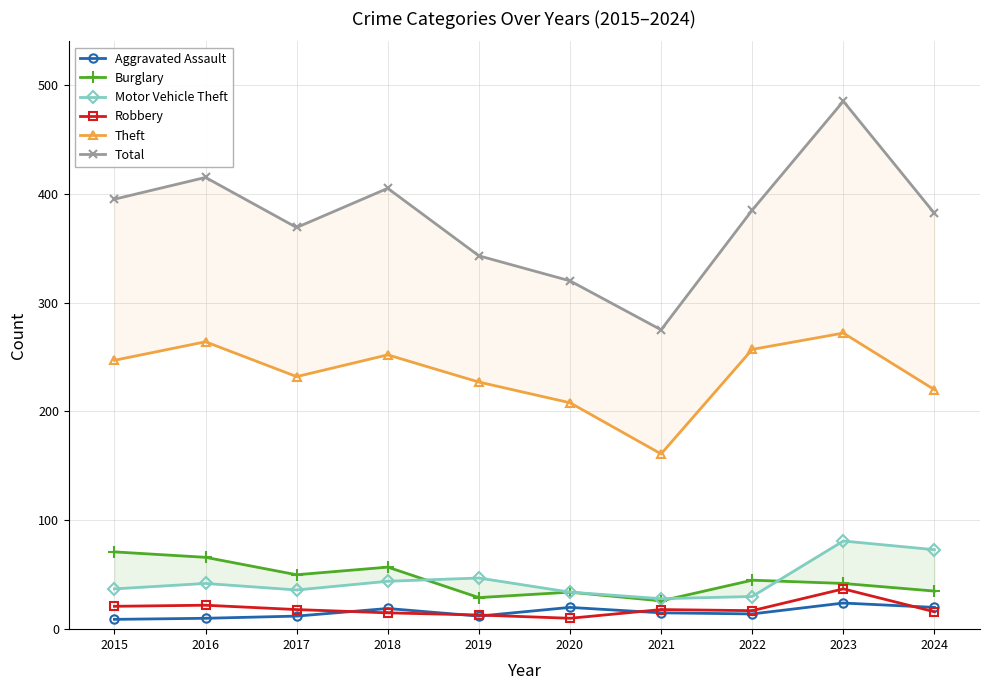

Between 2022 and 2023, which series saw the biggest shift?

Total